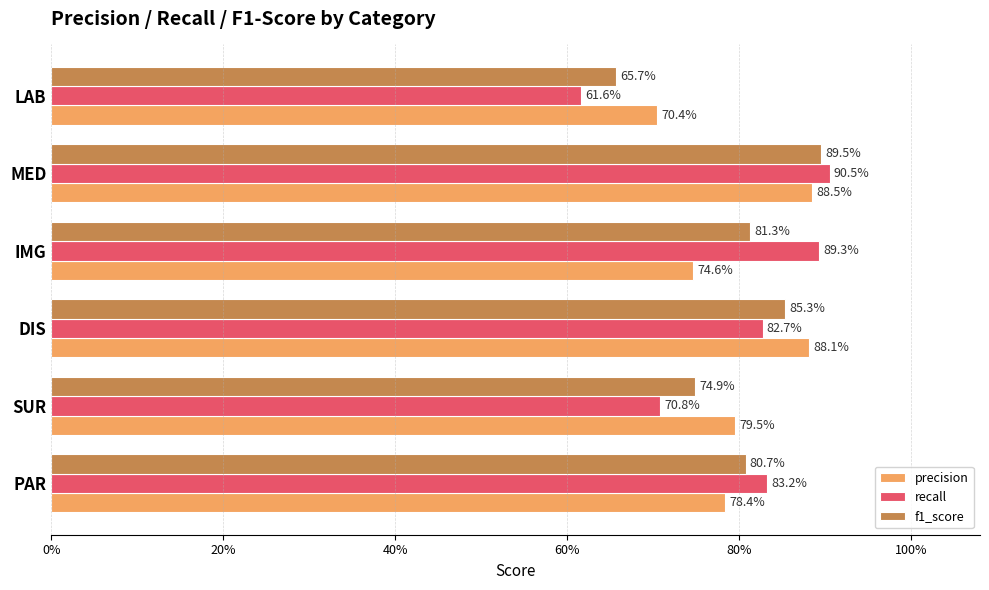

What are all the series names shown in the legend?

precision, recall, f1_score